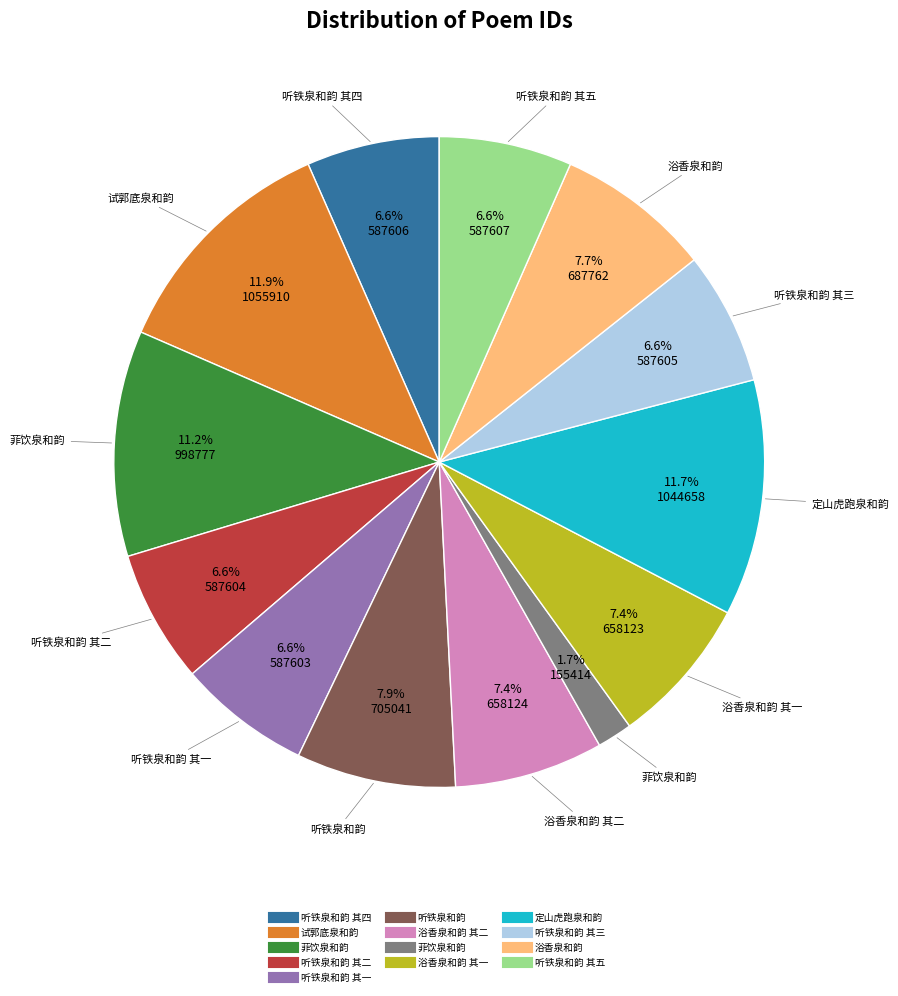

Does any single category account for the majority?

No